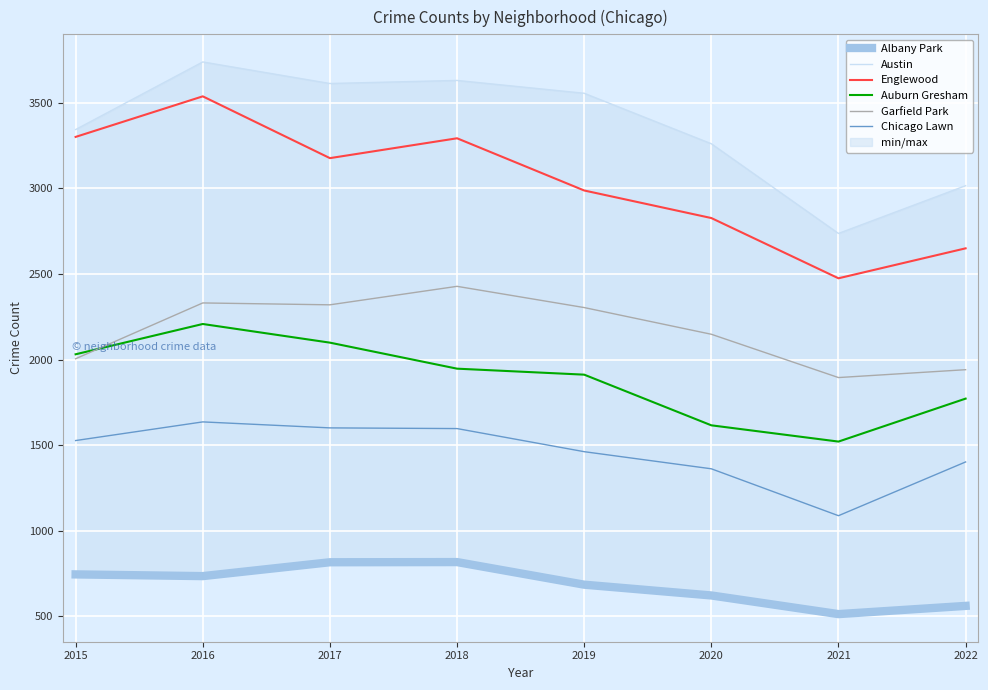

What are all the series names shown in the legend?

Albany Park, Austin, Englewood, Auburn Gresham, Garfield Park, Chicago Lawn